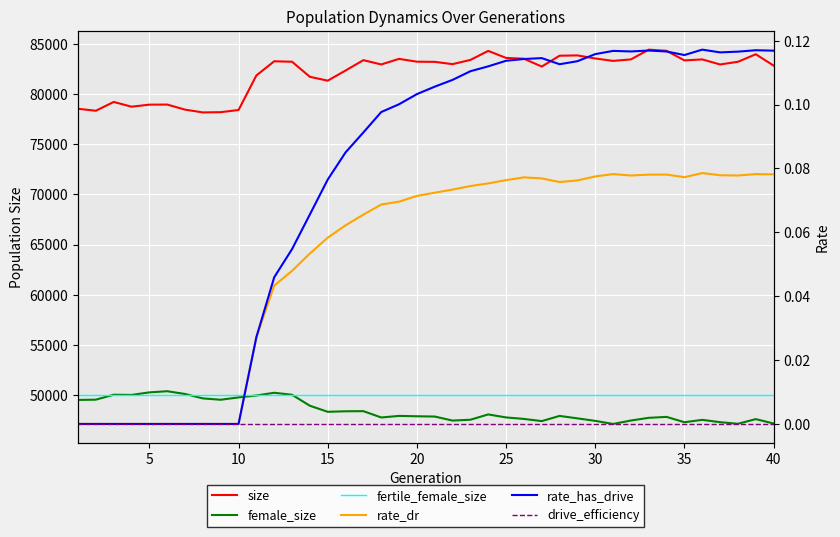

The rate_has_drive series shows 0.2 at 32. True or false?

False